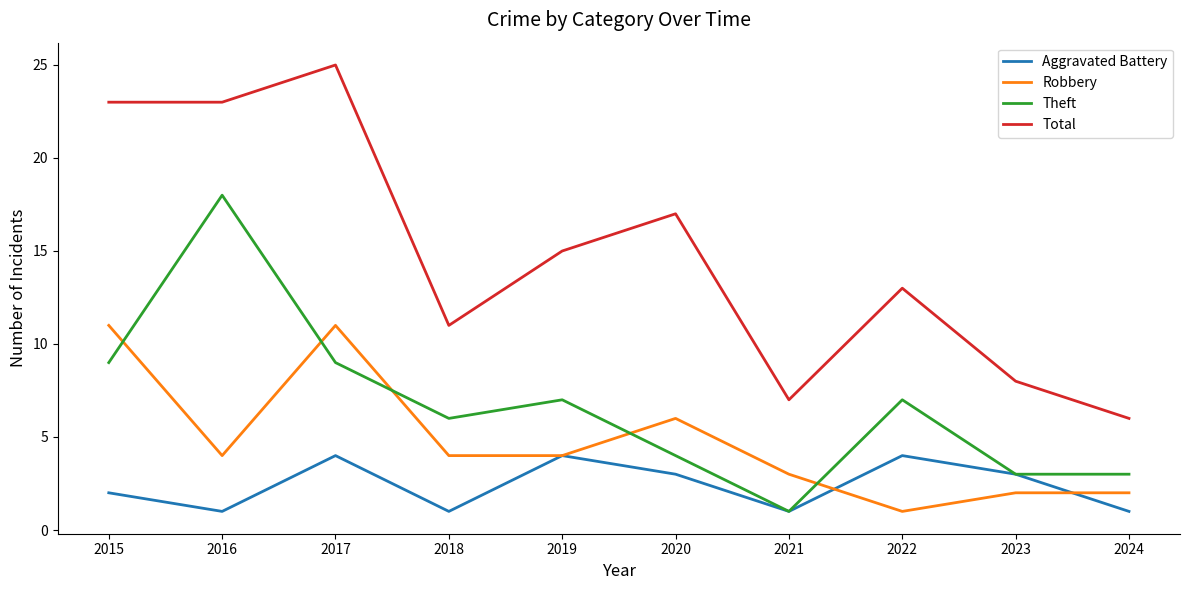

Is the value of Total at 2016 greater than the value of Aggravated Battery at 2018?

Yes